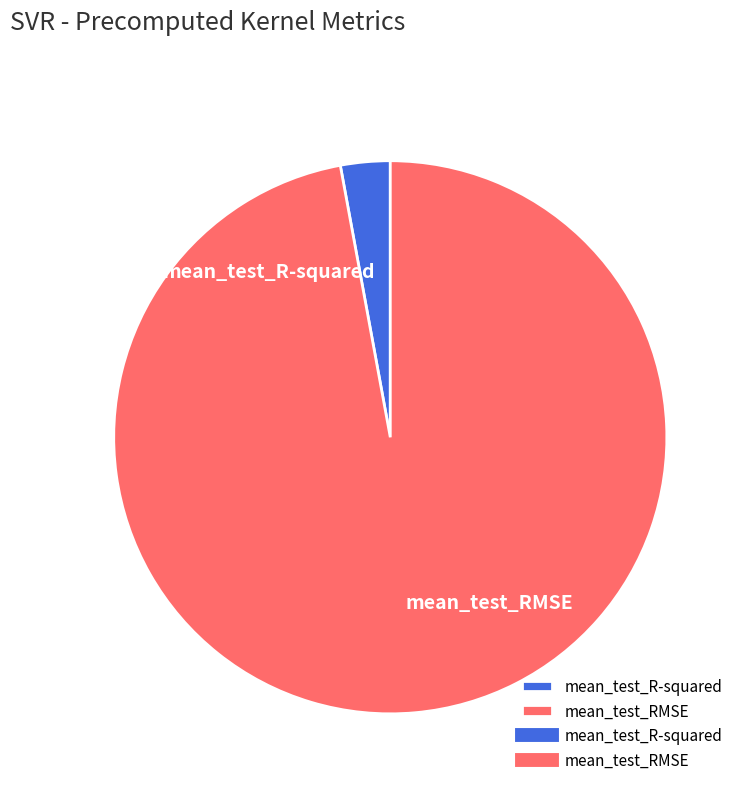

Is mean_test_R-squared the majority of the pie?

No